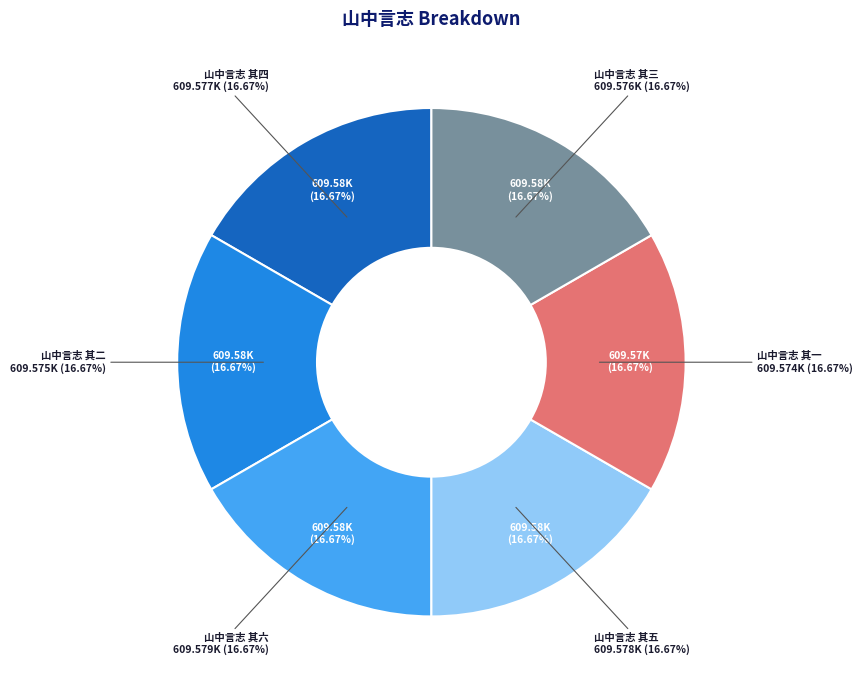

What is the change in value from 山中言志 其二 to 山中言志 其一?

-1